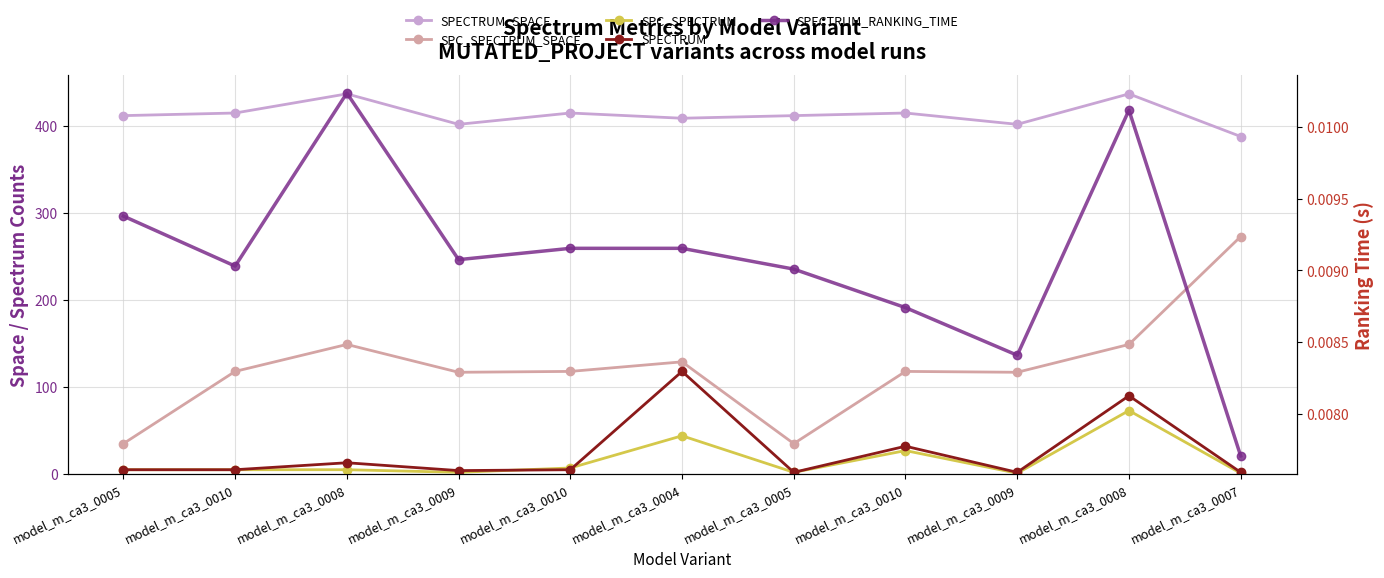

What is the minimum value for SPECTRUM_SPACE?

388.0